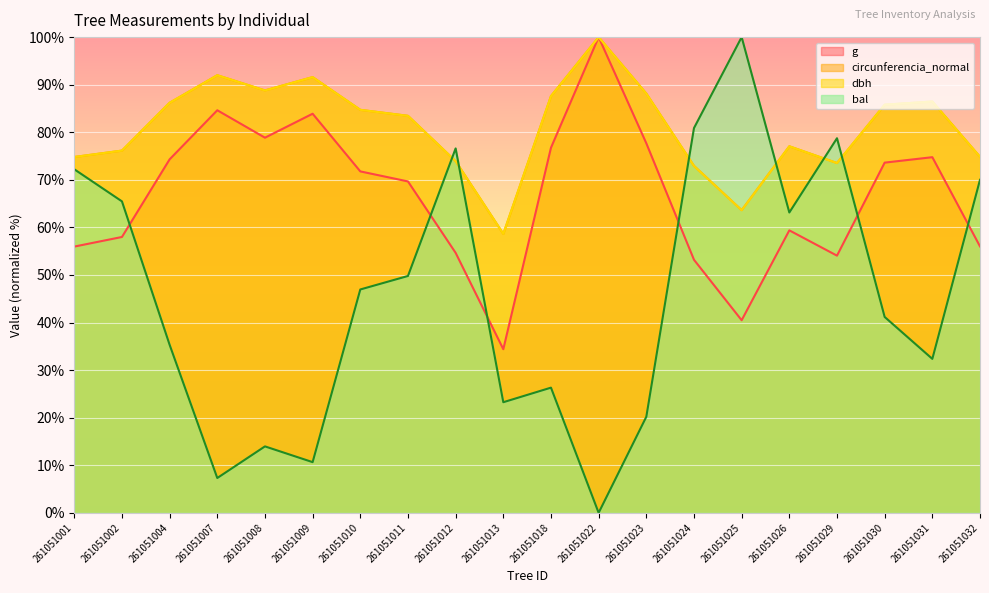

At which category is the sum across all series the highest?

261051022